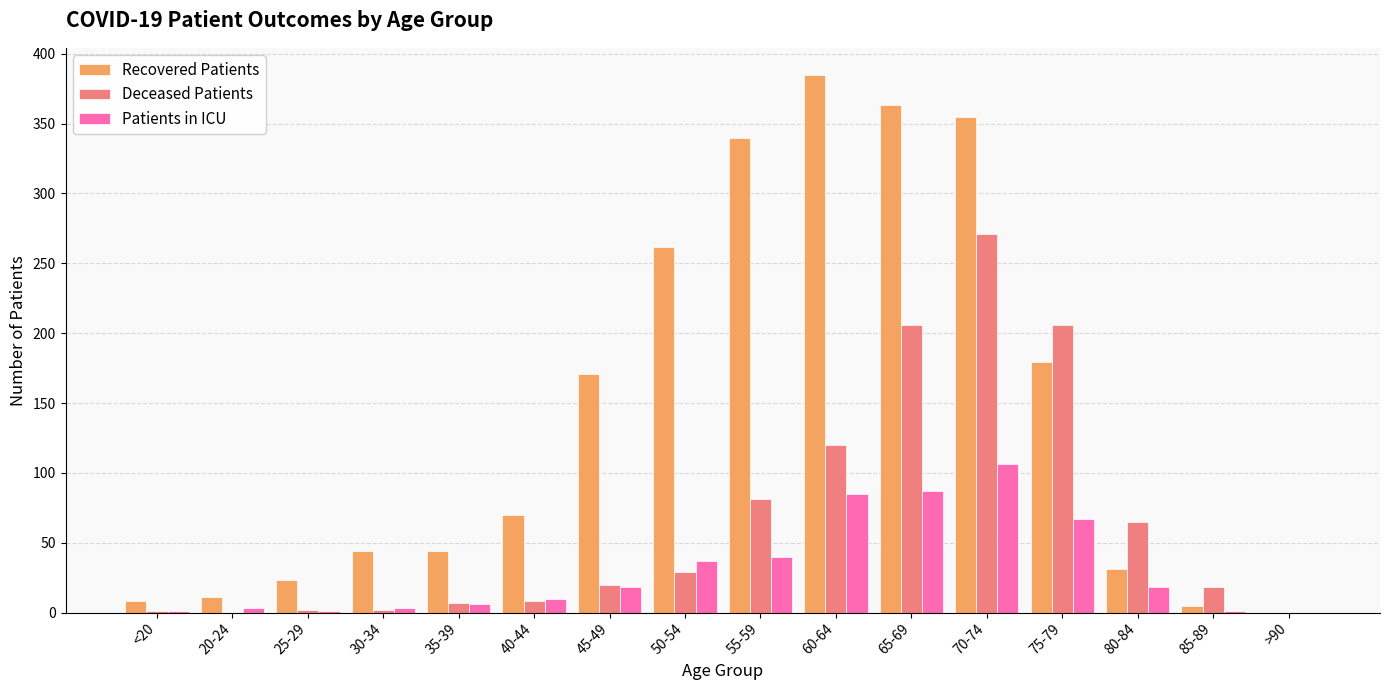

Are the bars horizontal?

No